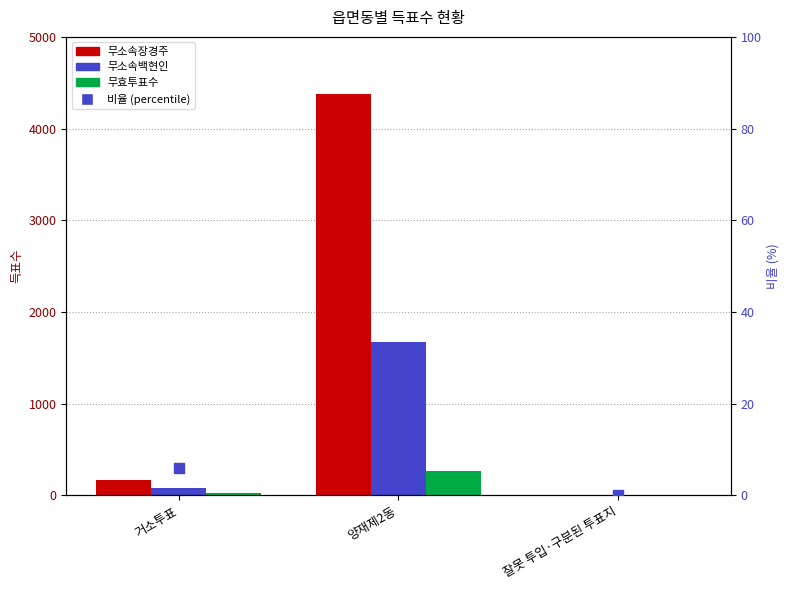

At how many categories does at least one series exceed 23?

2